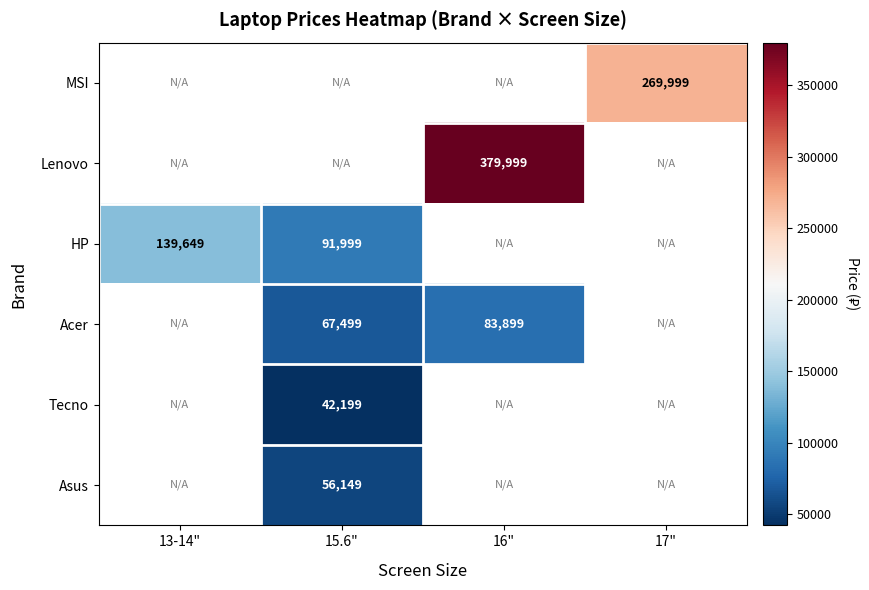

Where is HP nearest to the value 115824?

13-14"